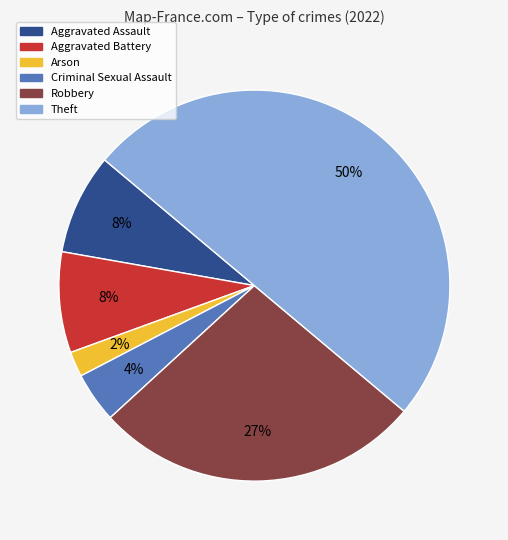

Which slice is the largest?

Theft